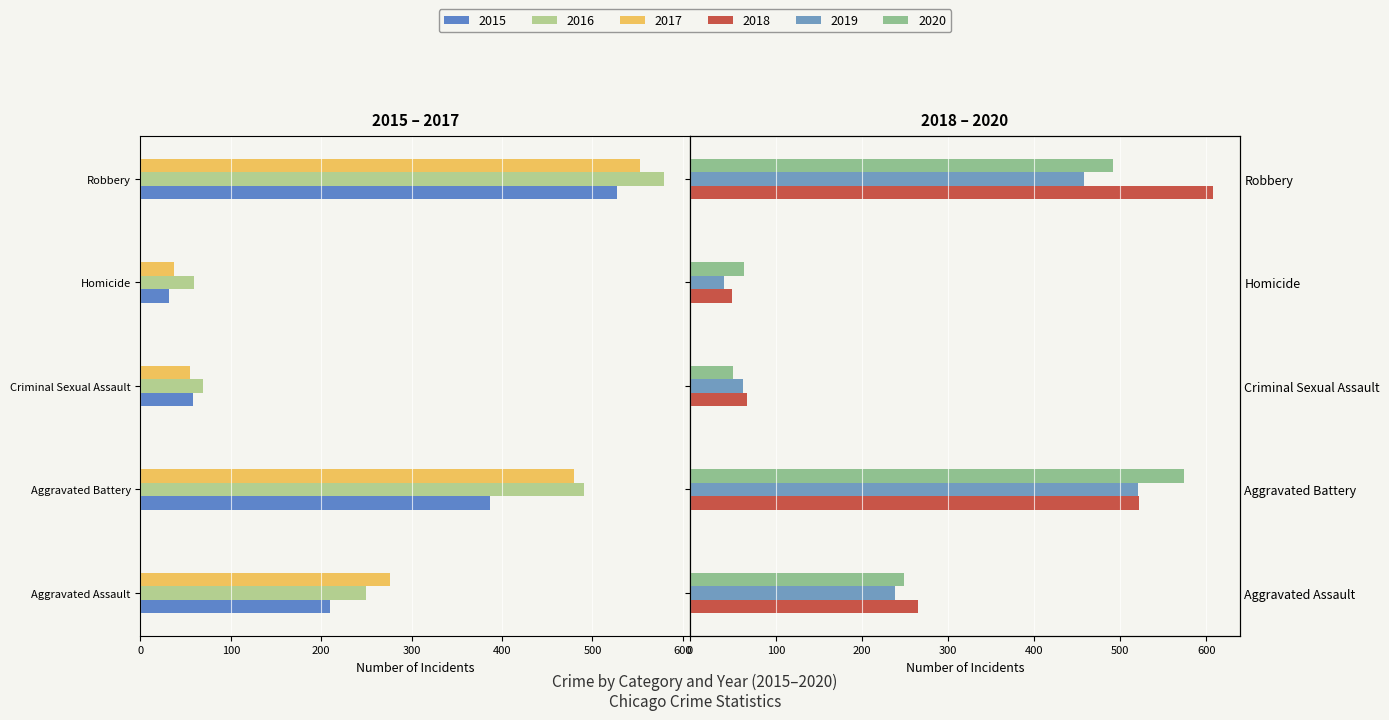

Rank the categories by 2017 value from lowest to highest.

Robbery, Aggravated Battery, Aggravated Assault, Criminal Sexual Assault, Homicide